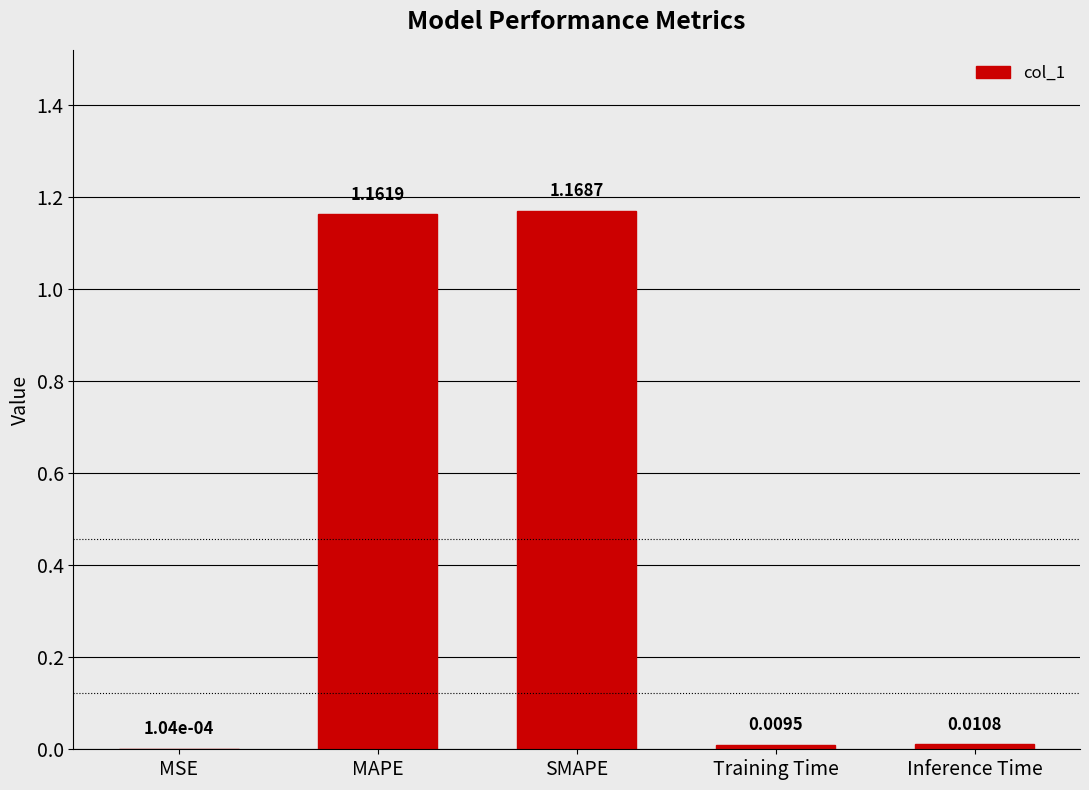

What is the change in value from MSE to SMAPE?

+1.2